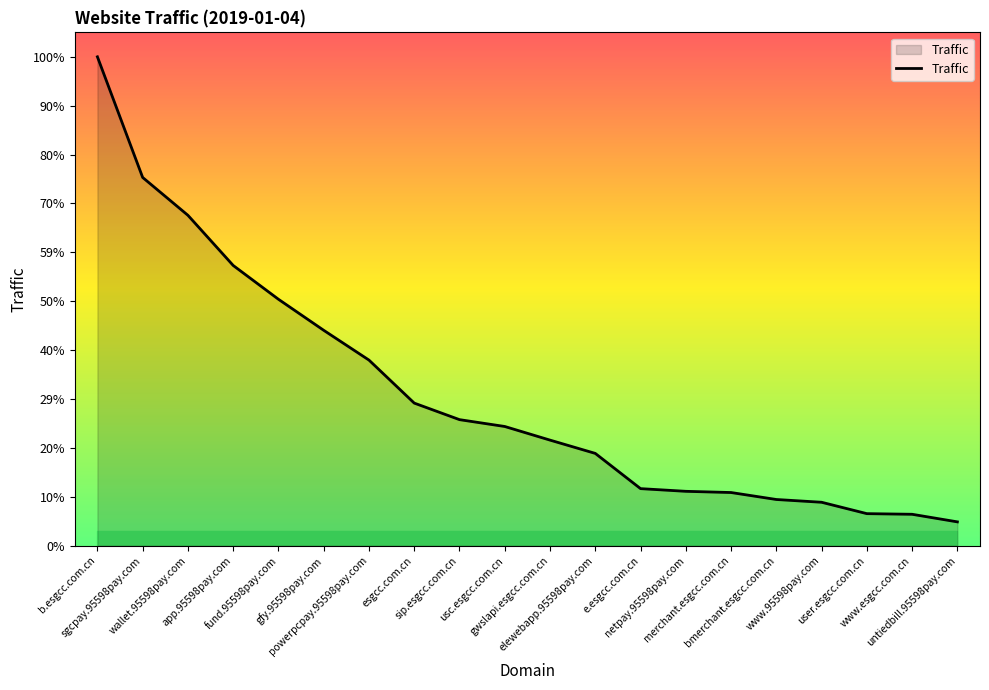

Does the chart display data point markers on the line(s)?

No